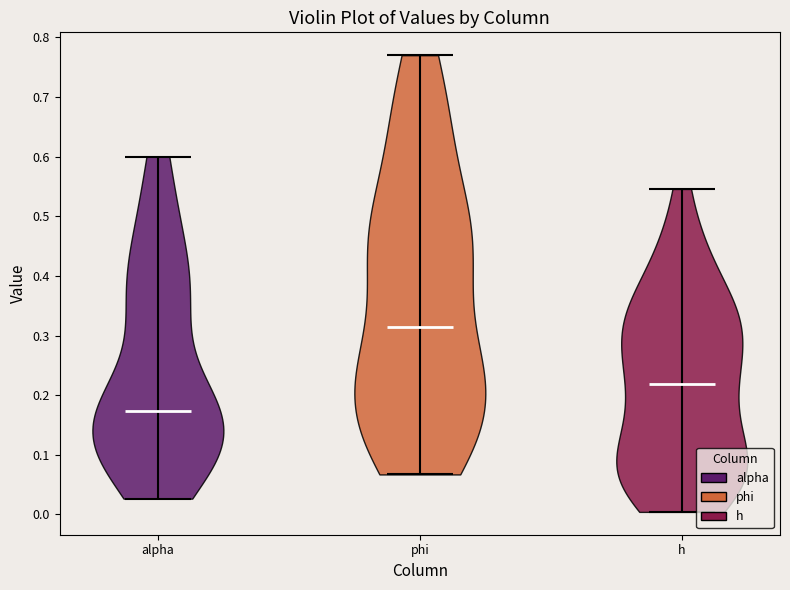

Reading left to right, read every violin against the y-axis: where its median line is, and the lowest and highest points it reaches. The values are not printed on the chart, so give them approximately, as read against the axis.

alpha: median line 0.17, lowest point 0.03, highest point 0.60
phi: median line 0.31, lowest point 0.07, highest point 0.77
h: median line 0.22, lowest point 0.00, highest point 0.55